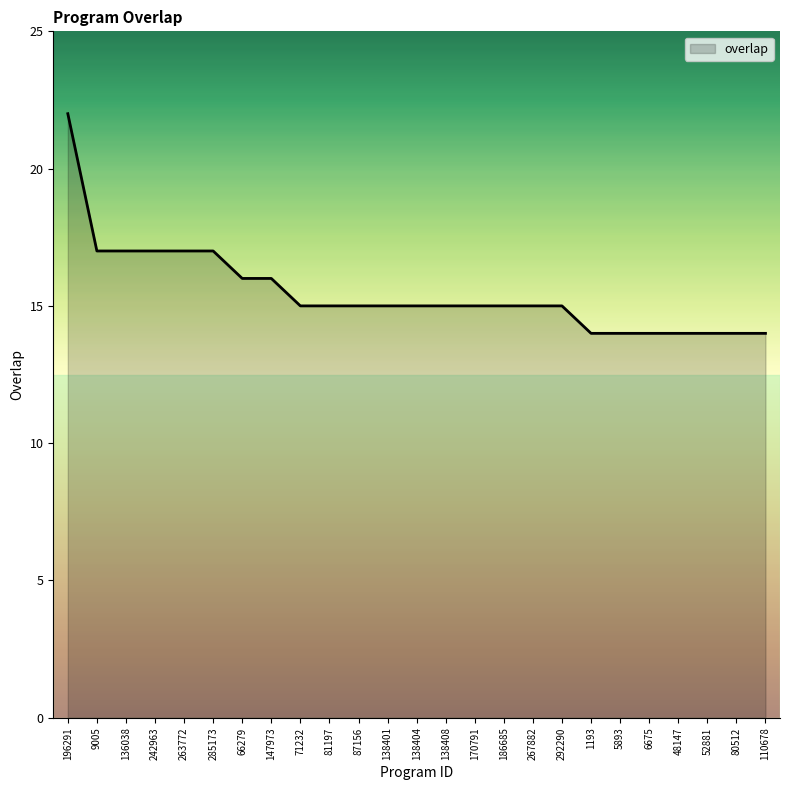

What is the minimum value shown in the chart?

14